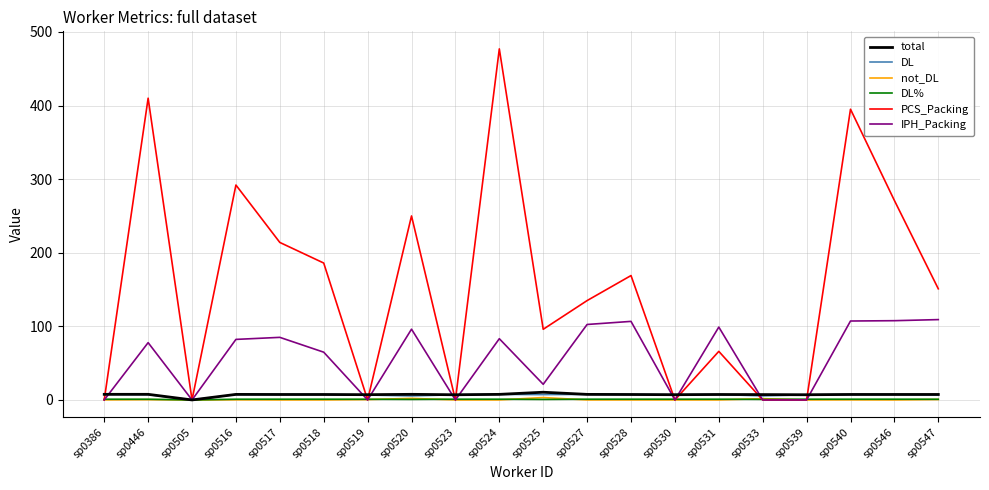

What is the total value across all series at sp0523?

15.1